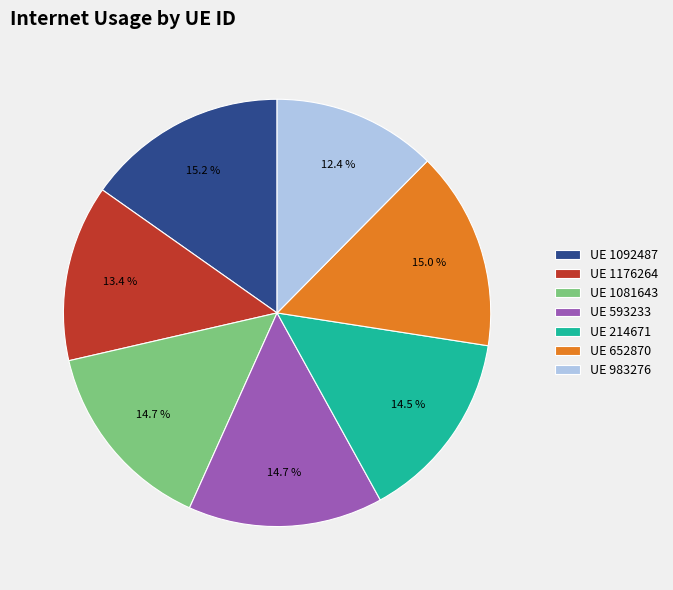

Does any single category account for the majority?

No